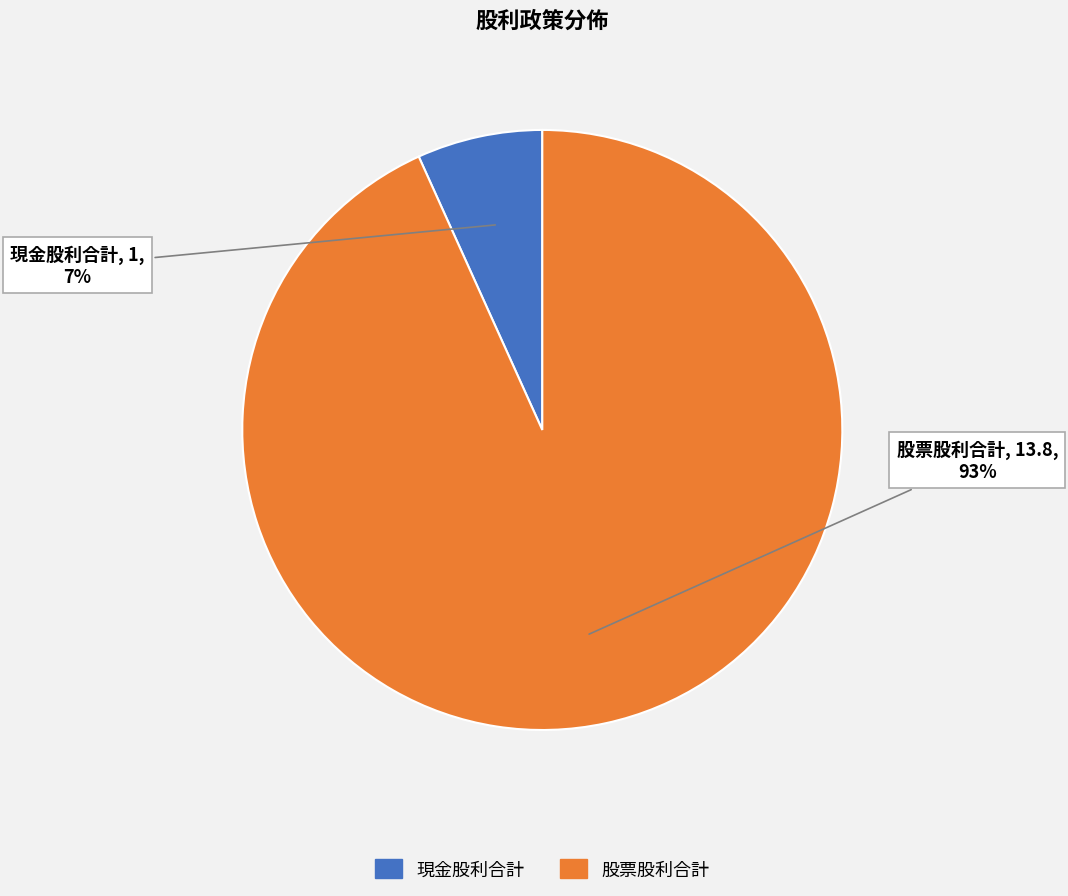

How many slices are in this pie chart?

2